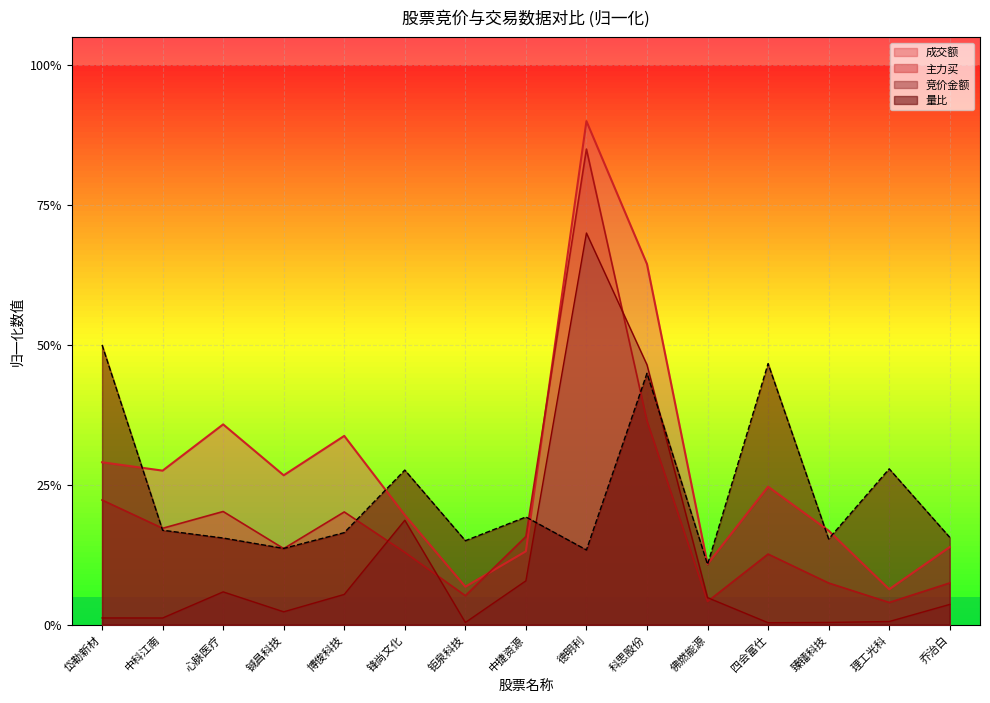

What is the label of the 7th point from the right?

德明利